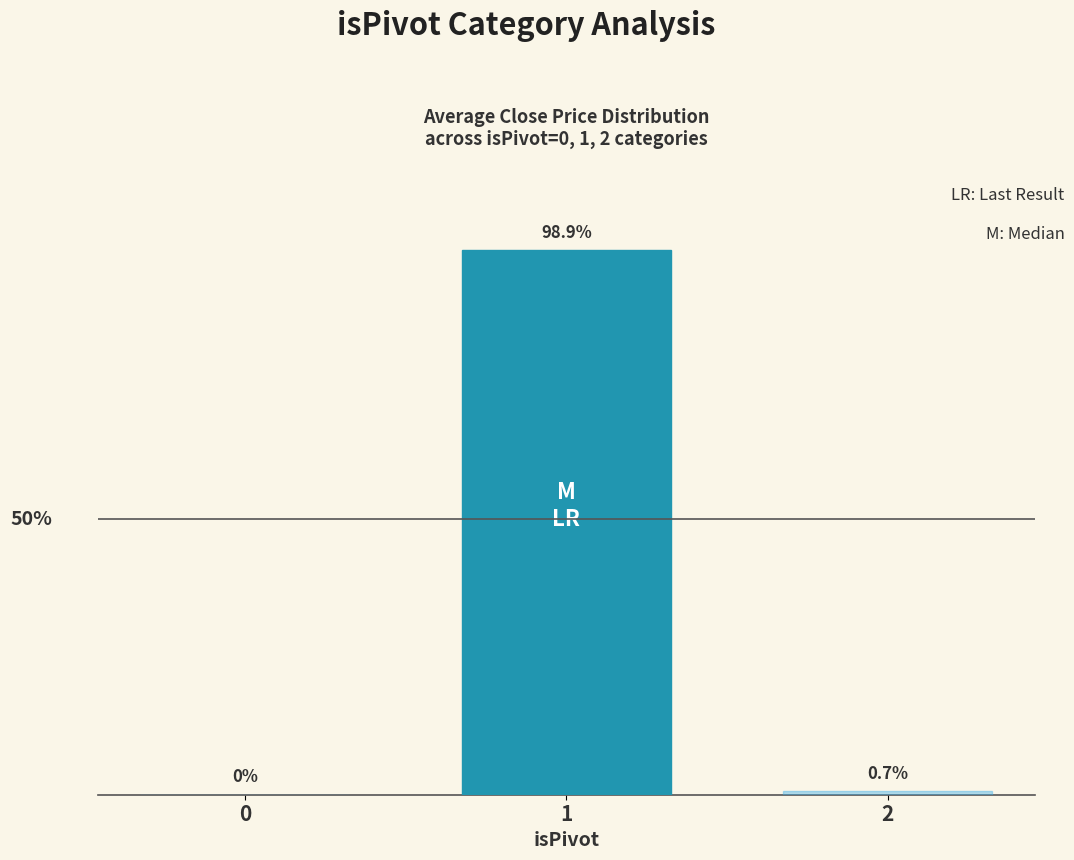

List the labels in order of value, smallest first.

0, 2, 1